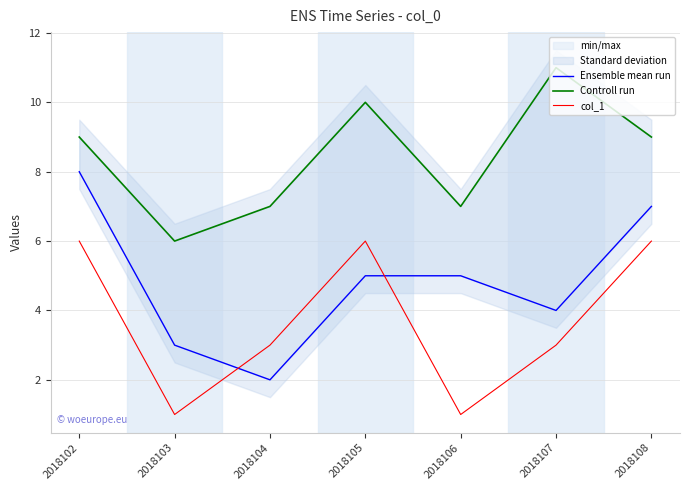

True or false: Ensemble mean run and Controll run cross at least once.

False